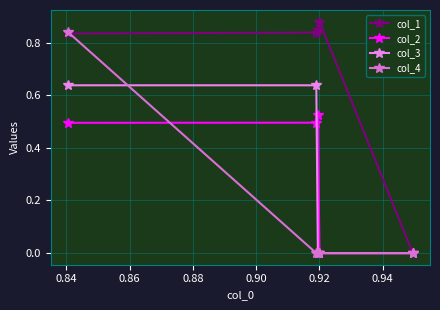

How many interior local peaks does the col_1 series have?

1